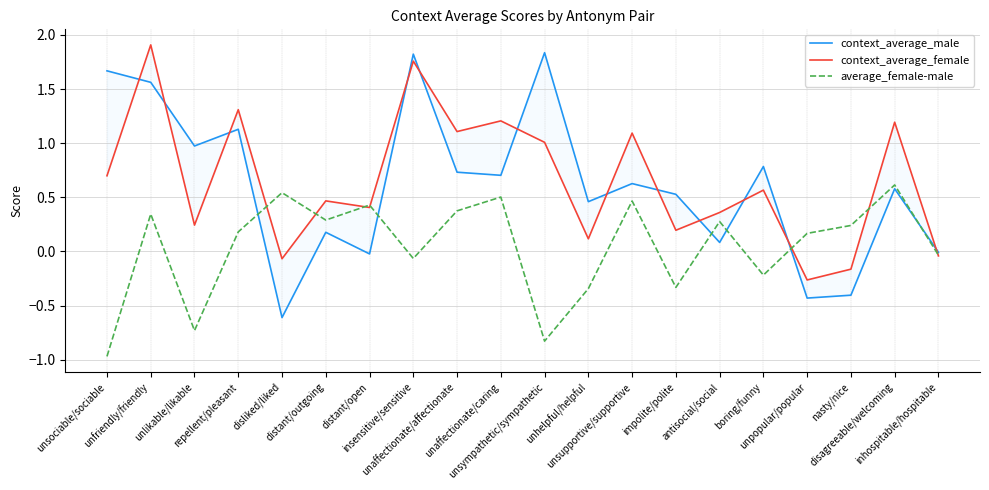

What is the minimum value for average_female-male?

-1.0